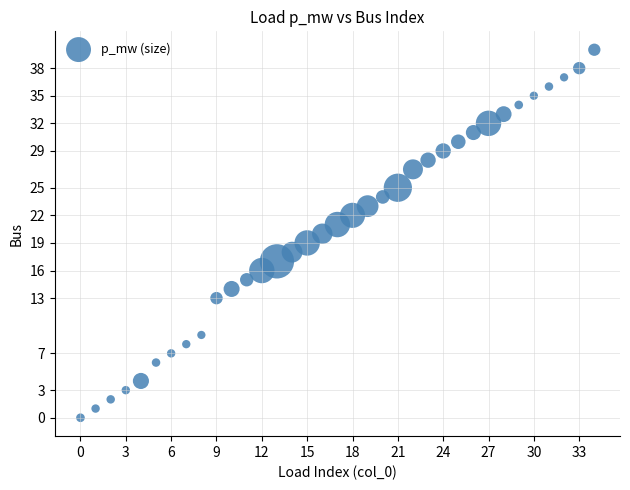

What is the range of Y values (max minus min)?

40